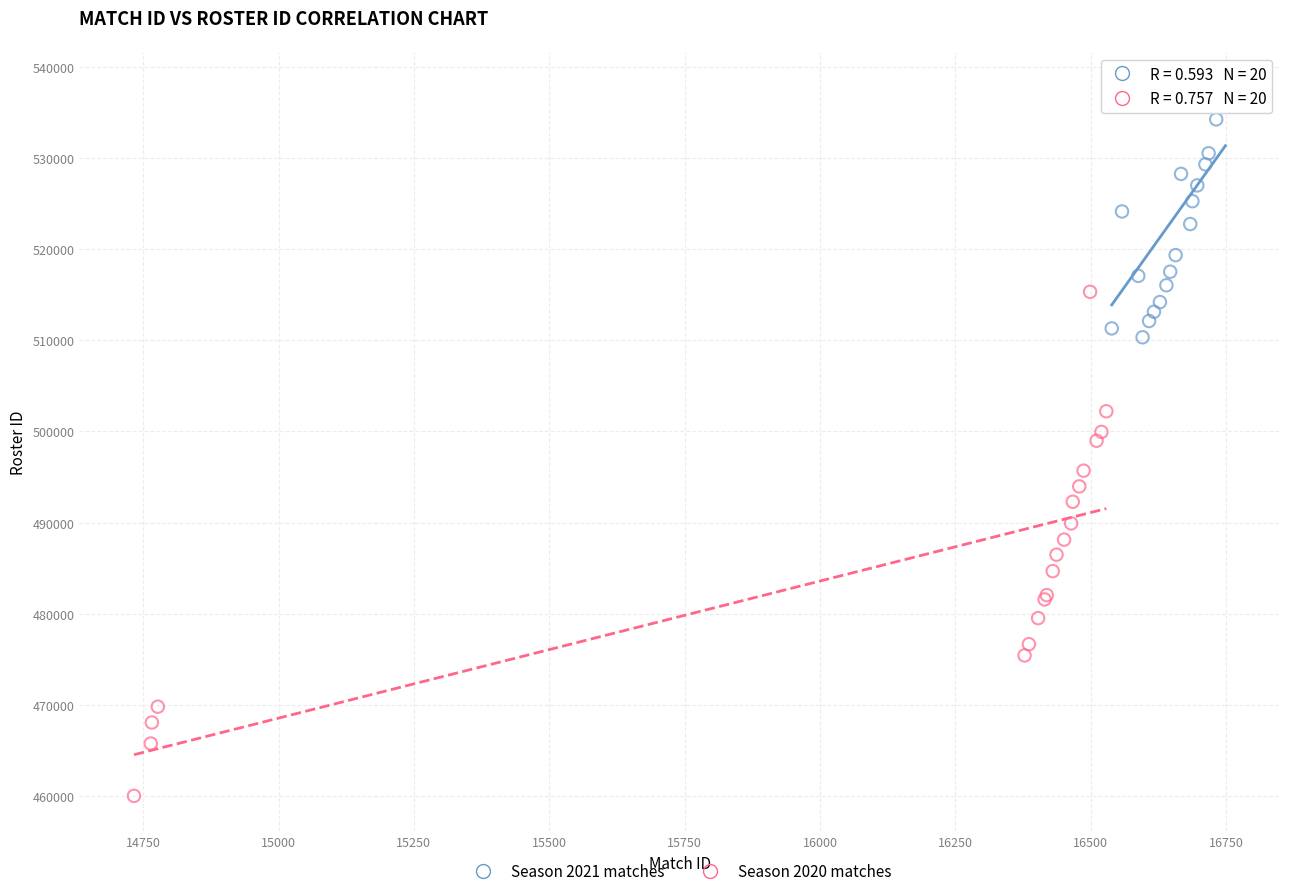

Which series has the widest spread of Y values?

Season 2020 matches